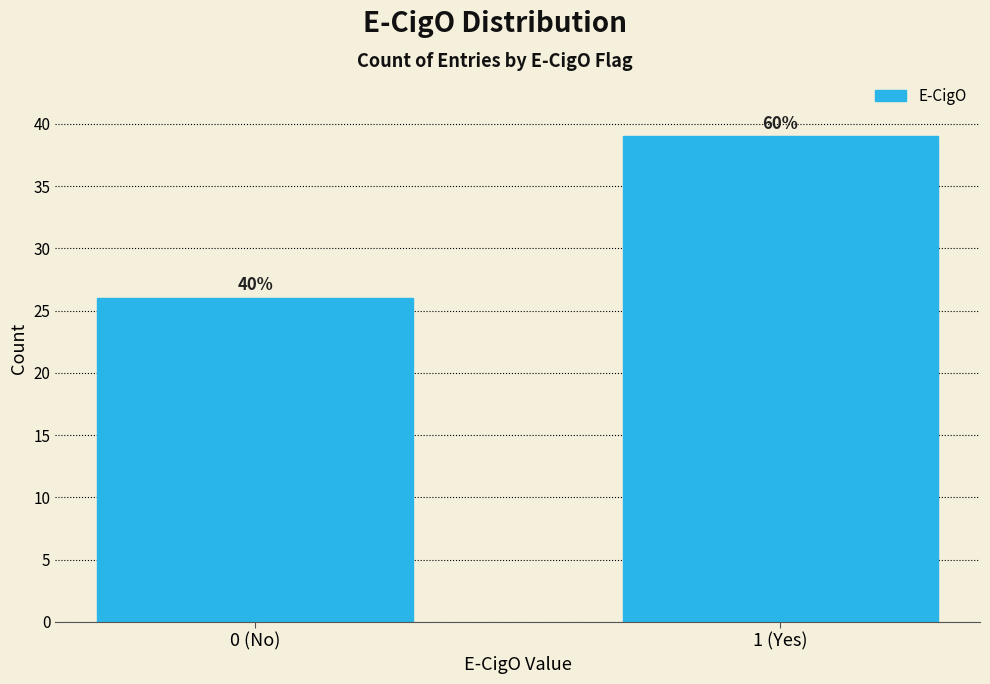

Are the bars horizontal?

No